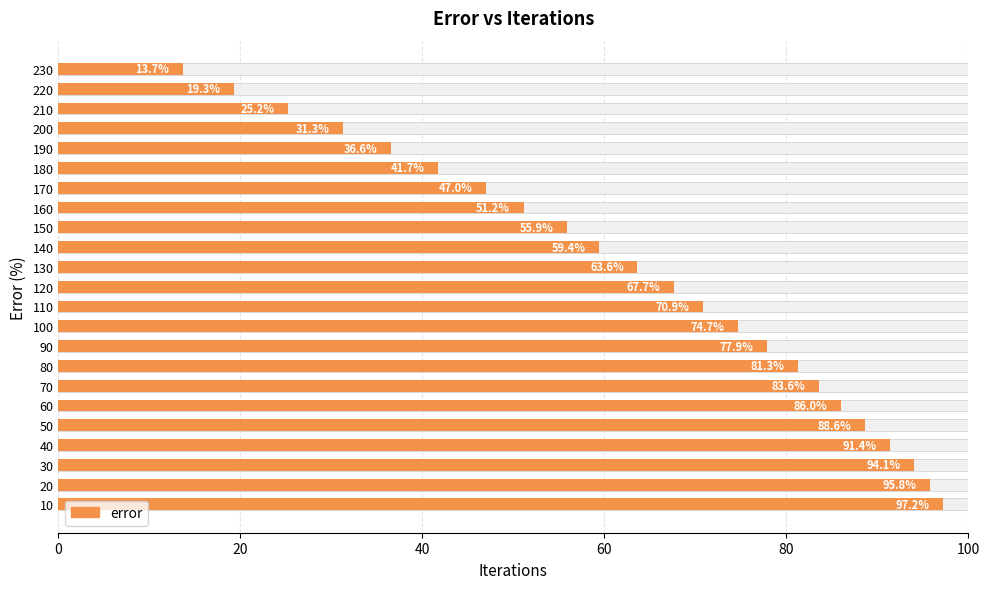

How many bars are there in total?

23